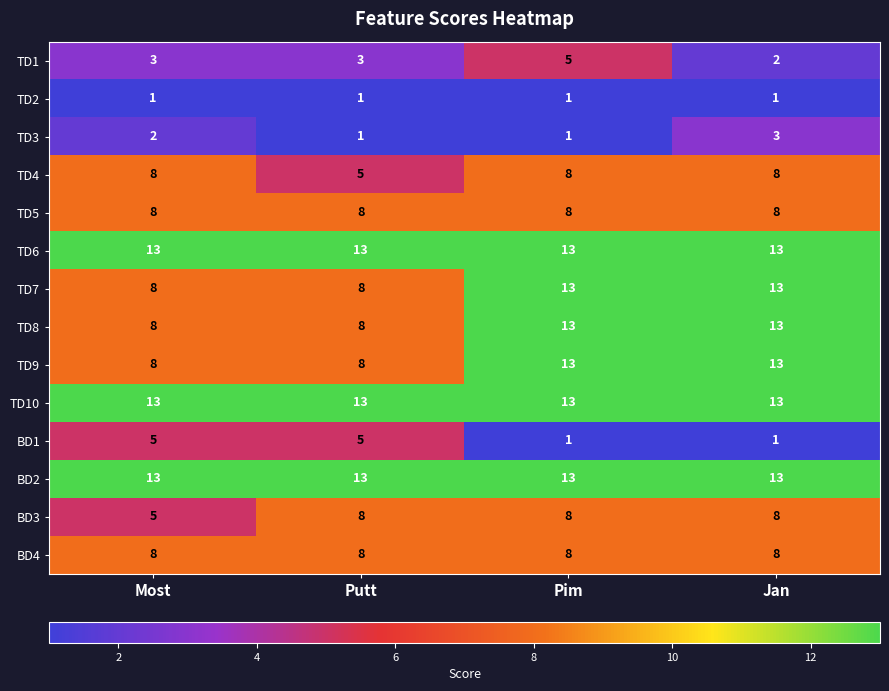

Is it true that TD4 equals 4 at Pim?

False